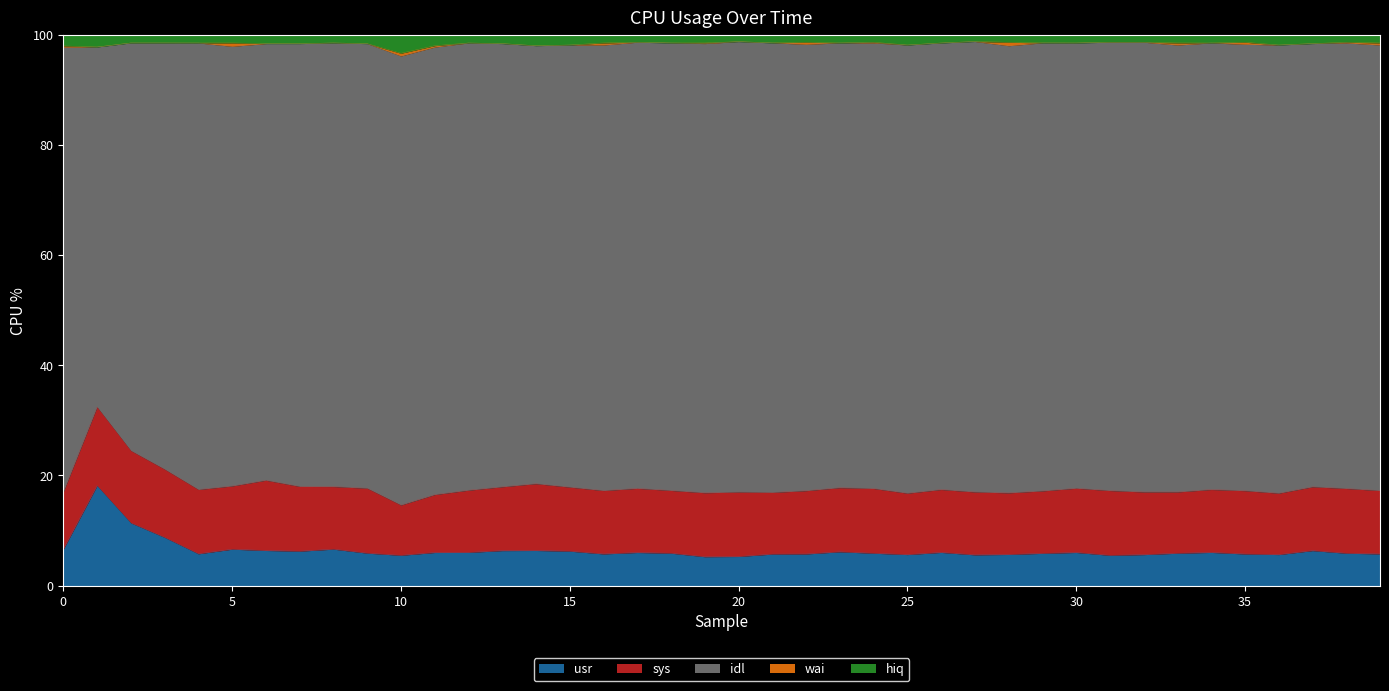

At which label is hiq closest to 97?

10